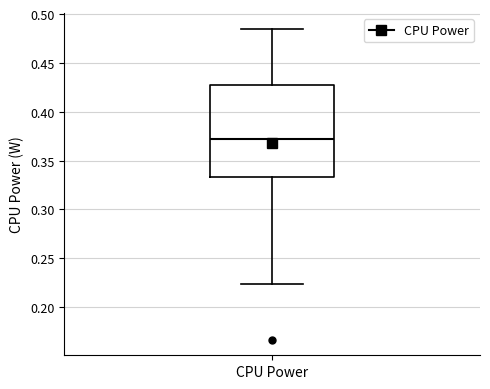

Read this box plot against the y-axis: the position of the median line, the range covered by the box, and the ends of both whiskers. The values are not printed on the chart, so give them approximately, as read against the axis.

median 0.370, box 0.335 to 0.425, whiskers 0.225 to 0.485